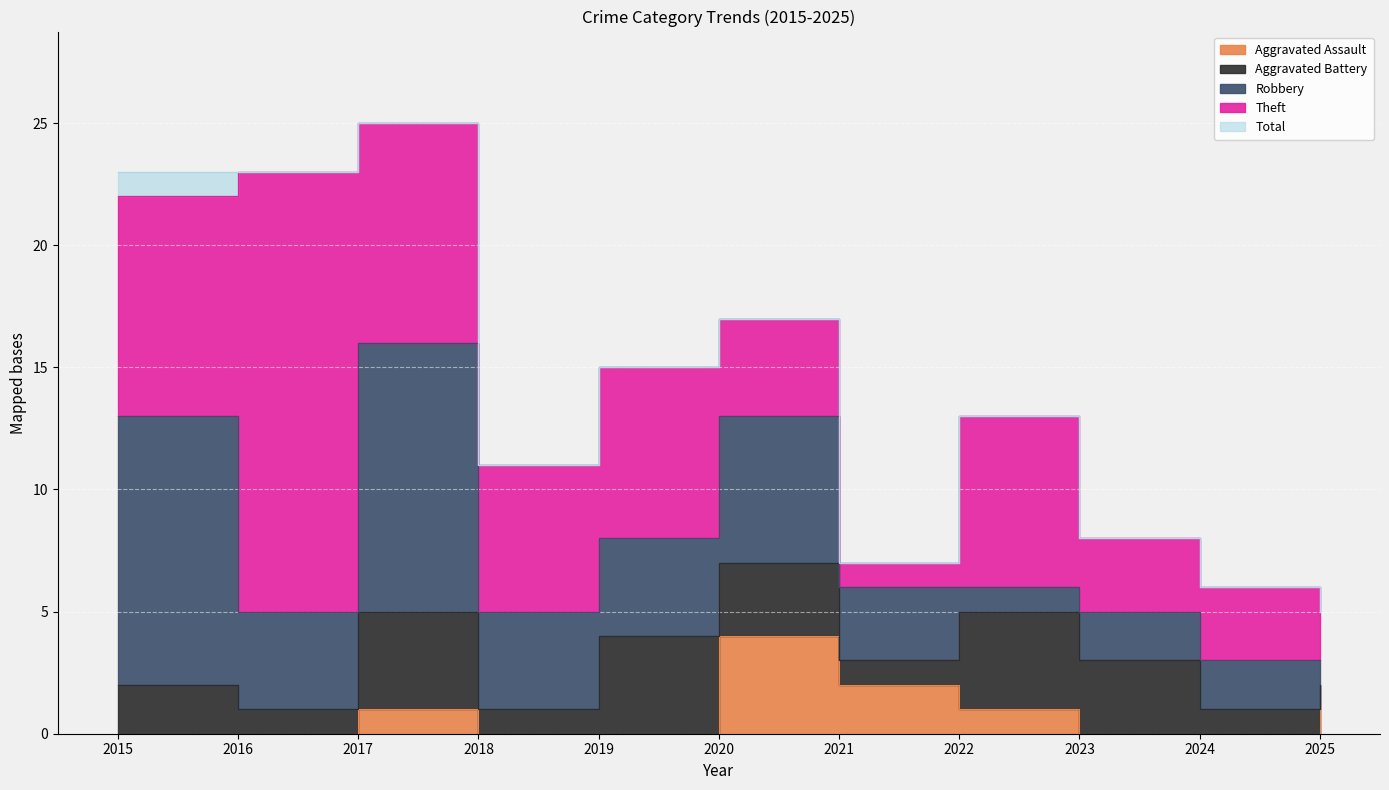

What is the total value across all series at 2020?

34